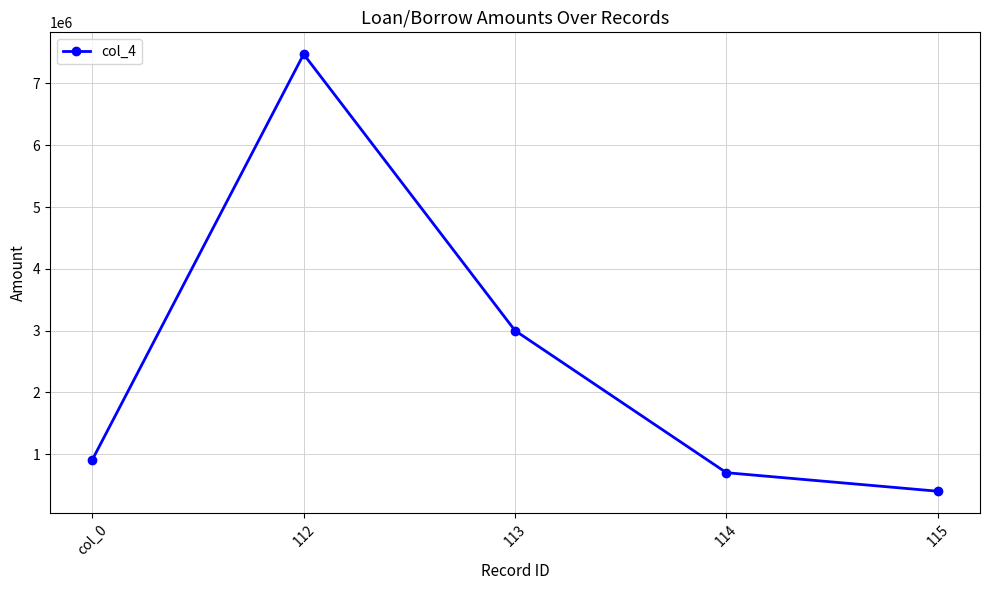

Which label corresponds to the smallest value in the chart?

115